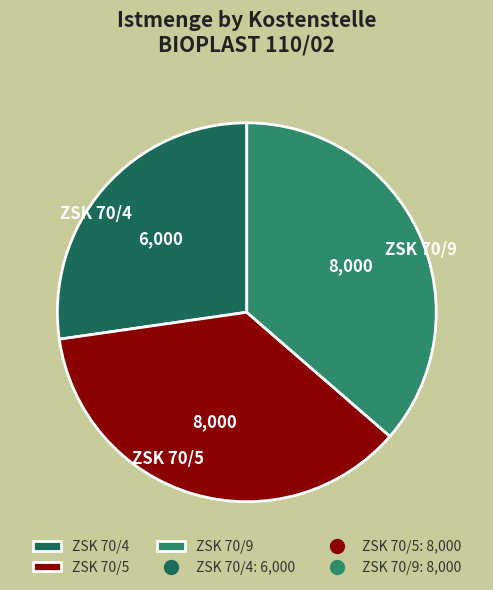

Is ZSK 70/4 the majority of the pie?

No